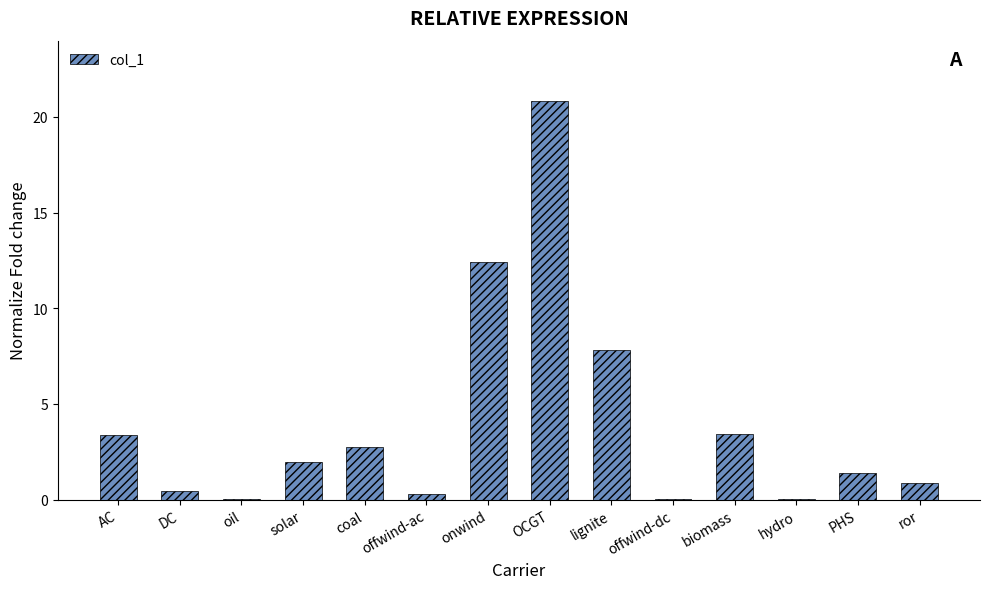

The chart shows a value of 29.2 at OCGT. True or false?

False